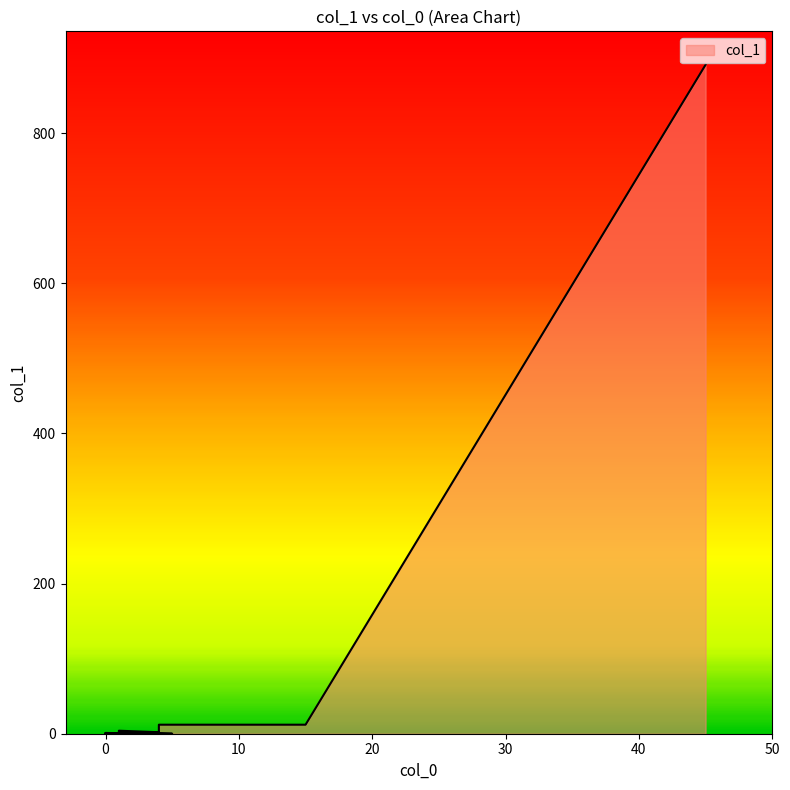

Which category has the highest value across all series?

45